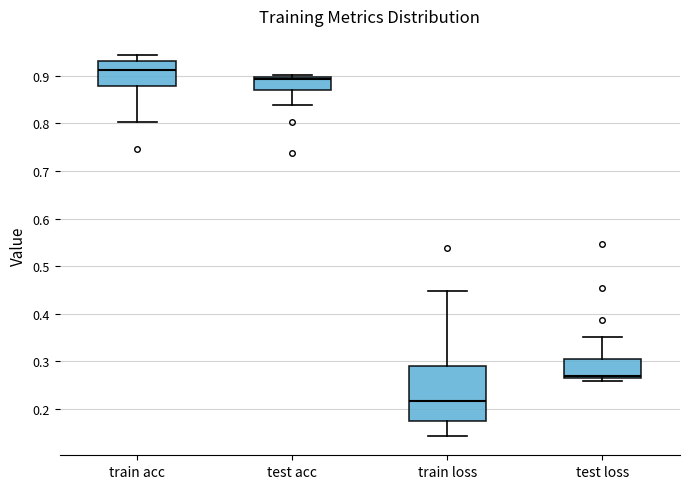

Reading left to right, read every box against the y-axis: the position of its median line, the range the box covers, and the ends of its whiskers. The values are not printed on the chart, so give them approximately, as read against the axis.

train acc: median 0.91, box 0.88 to 0.93, whiskers 0.80 to 0.94
test acc: median 0.89, box 0.87 to 0.90, whiskers 0.84 to 0.90 (just above the box's upper edge)
train loss: median 0.22, box 0.17 to 0.29, whiskers 0.14 to 0.45
test loss: median 0.27, box 0.26 to 0.31, whiskers 0.26 (just below the box's lower edge) to 0.35